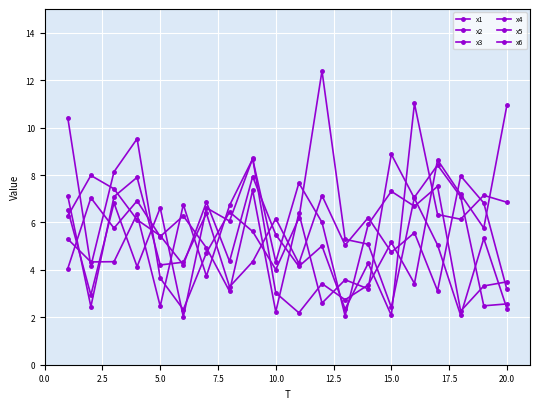

Does the chart display data point markers on the line(s)?

Yes